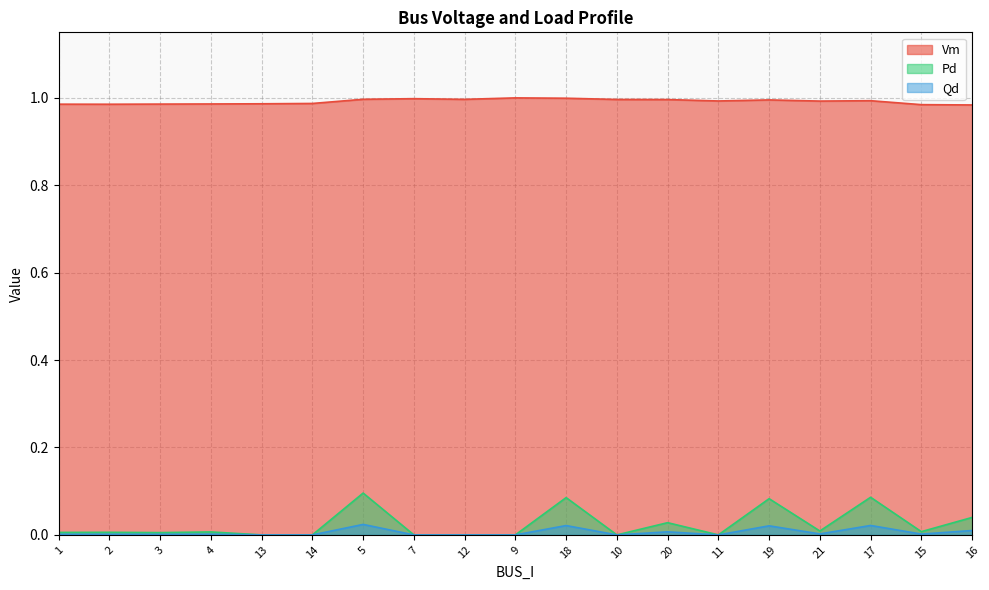

At which category is the sum across all series the highest?

5